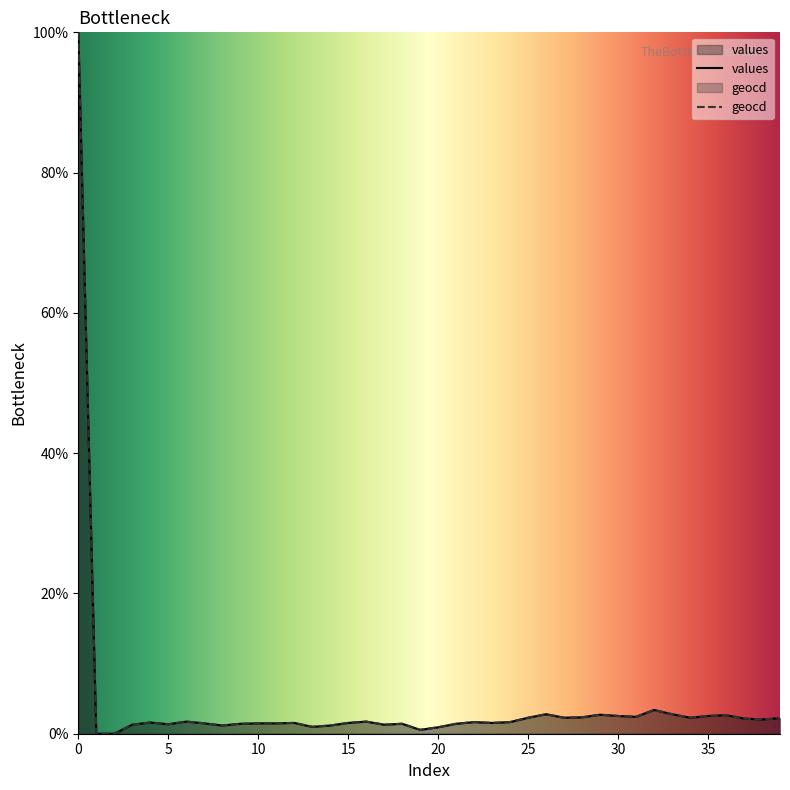

List the series in order of their peak value, highest first.

values, geocd